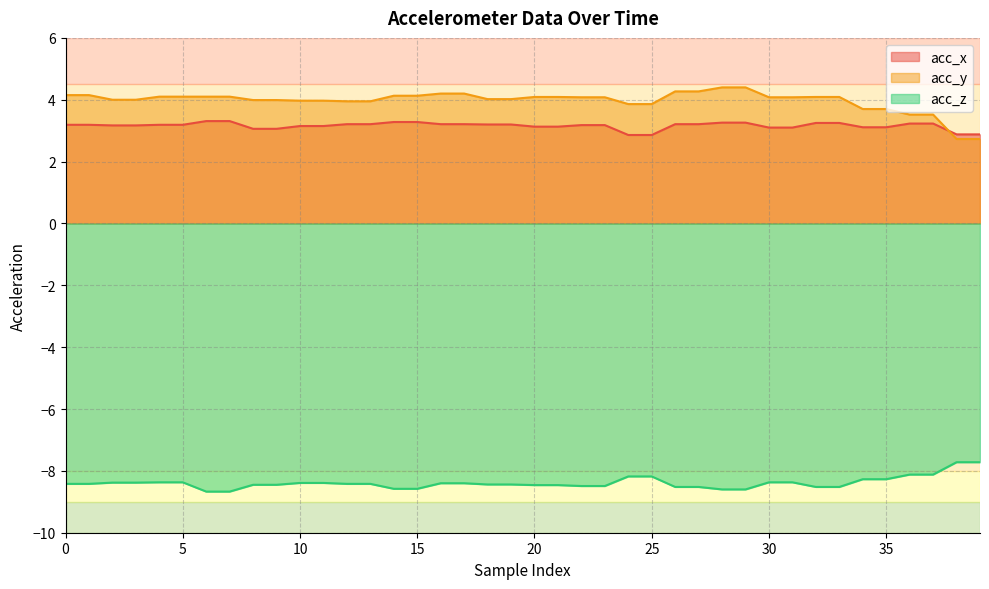

True or false: acc_y has a value of 4.1 at 20.

True